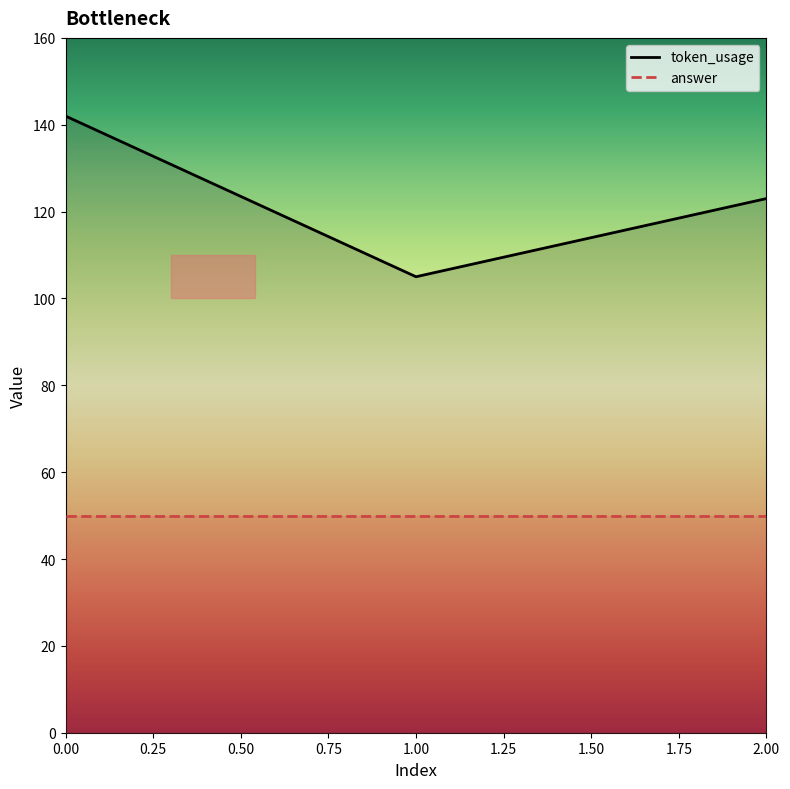

Does the chart display data point markers on the line(s)?

No